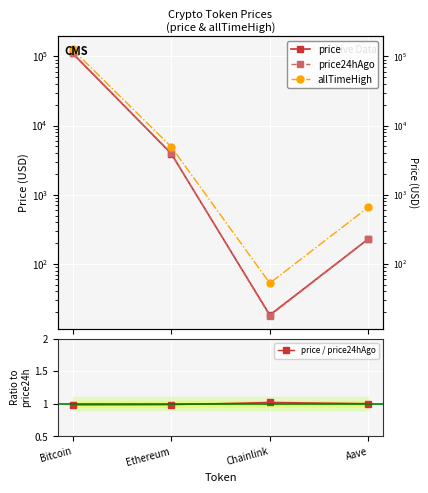

True or false: price and price / price24hAgo cross at least once.

False